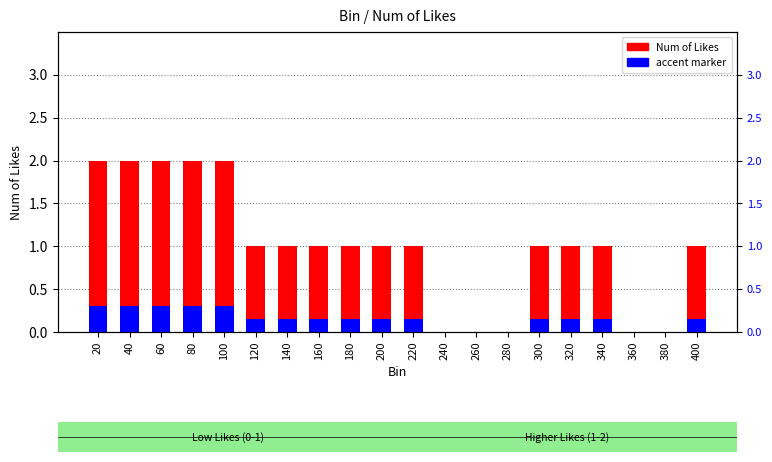

Rank the series by their average value, from lowest to highest.

accent, Num of Likes